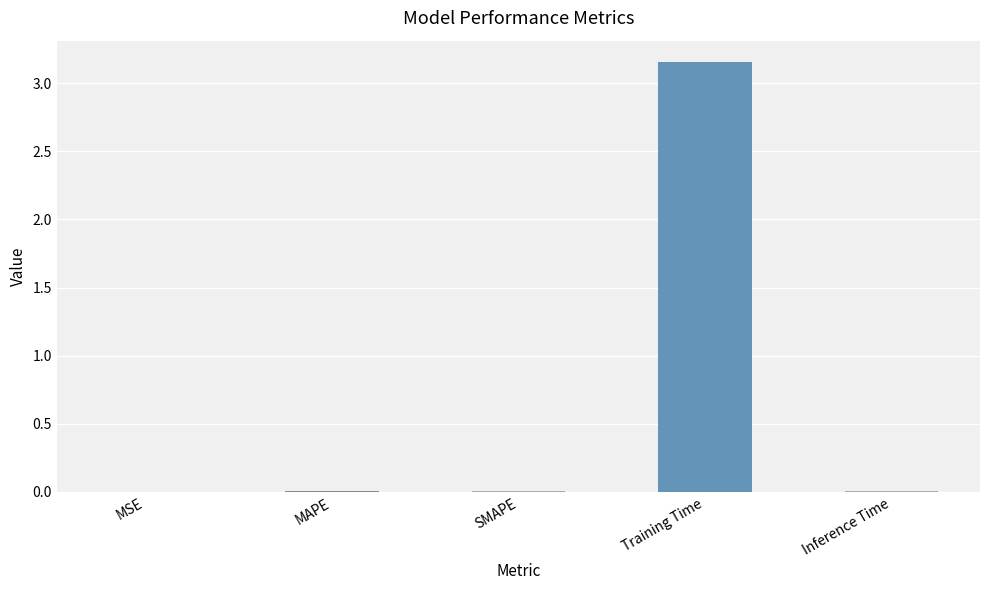

The value at SMAPE is 0.0. True or false?

True